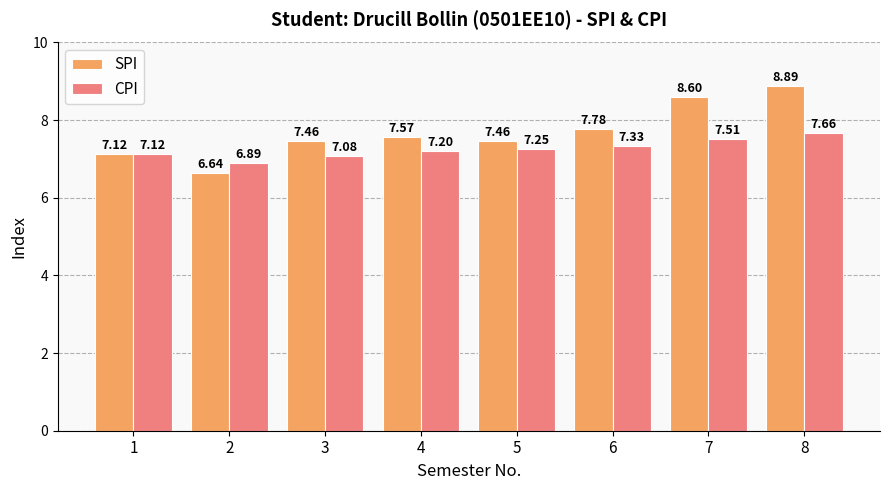

What is the difference between the CPI values at 4 and 8?

0.5